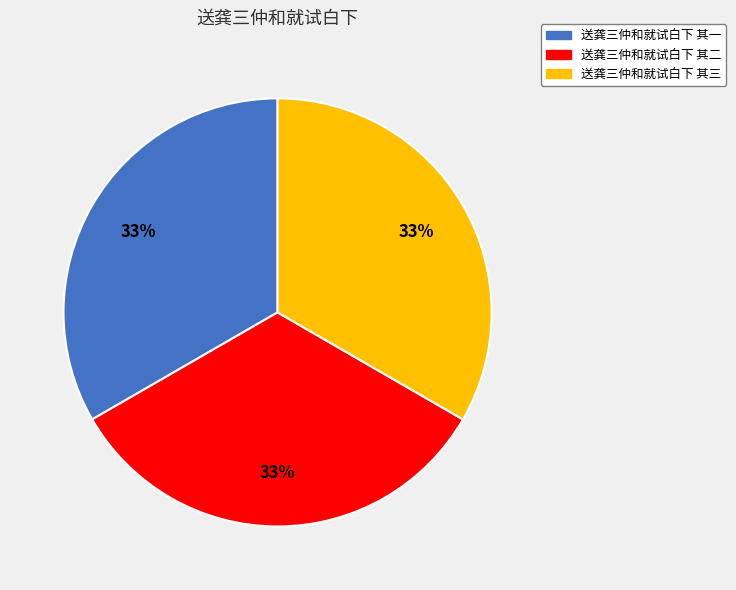

What is the ratio of the value at 送龚三仲和就试白下 其三 to the value at 送龚三仲和就试白下 其一?

1.0